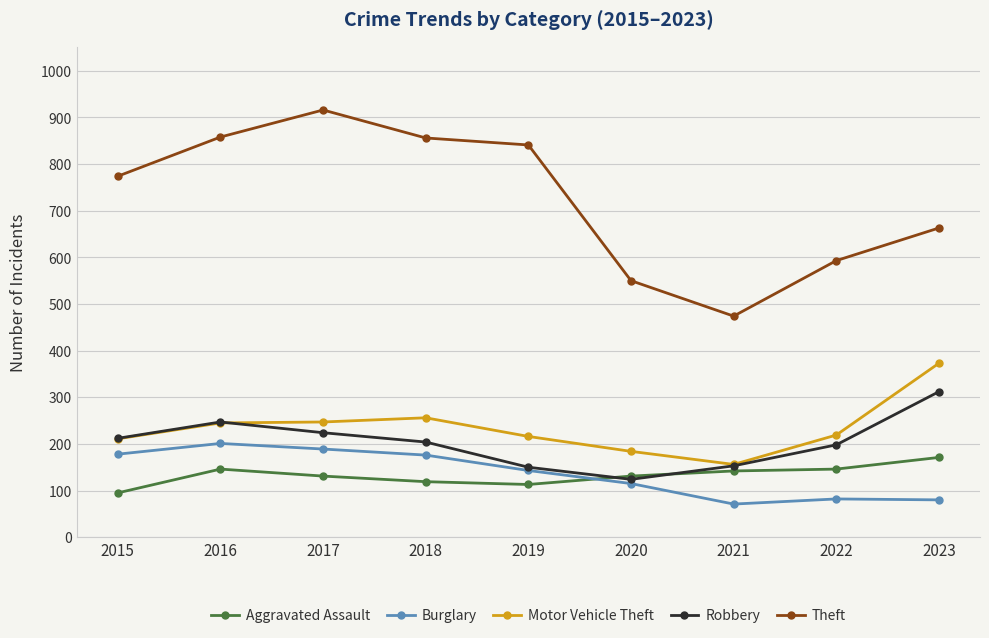

Is the value of Motor Vehicle Theft at 2015 greater than the value of Burglary at 2023?

Yes